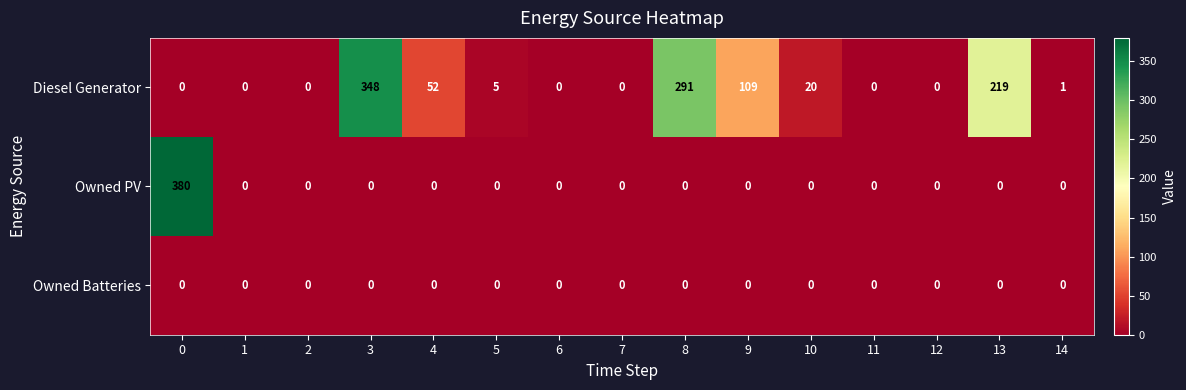

True or false: Owned Batteries has a value of 0 at 5.

True